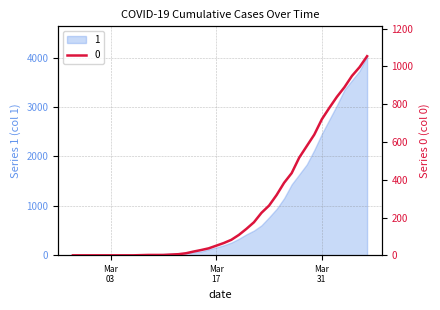

What is the greatest value displayed?

1054